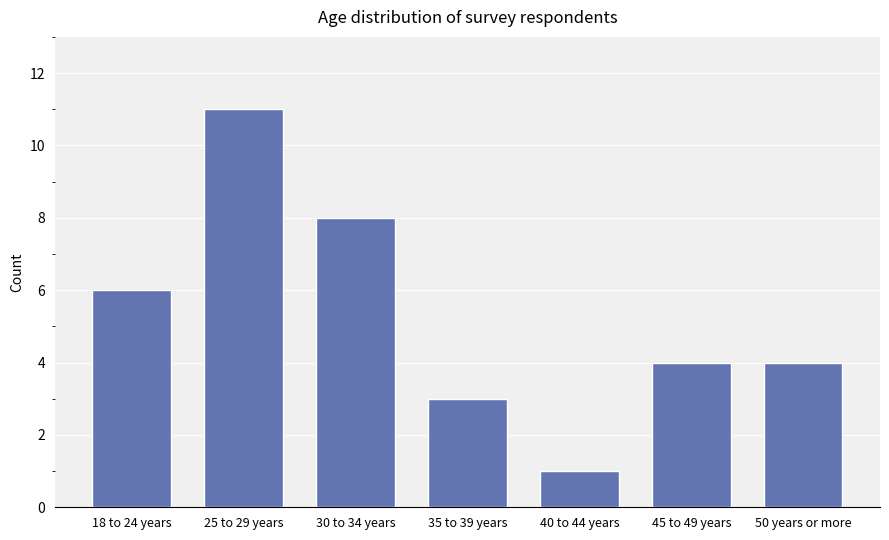

What is the value of the 5th bar from the left?

1